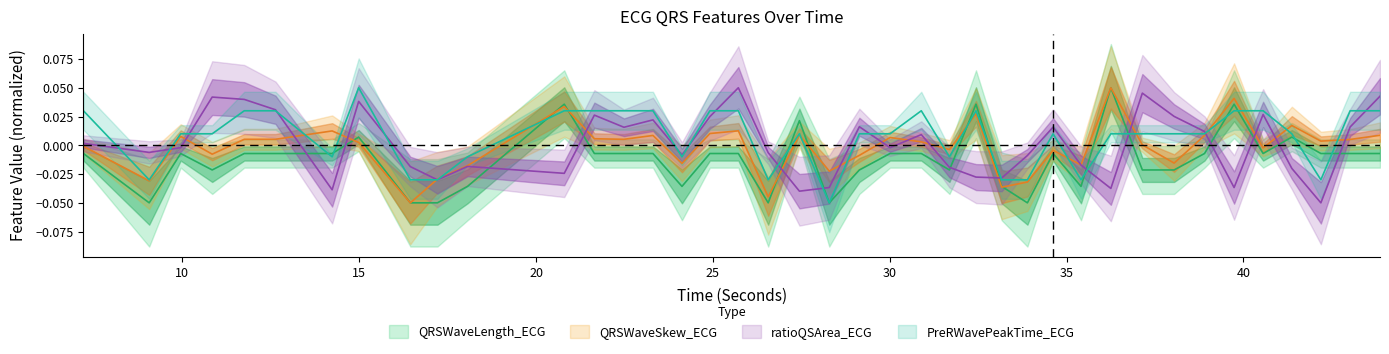

Which series has the largest total across all categories?

PreRWavePeakTime_ECG